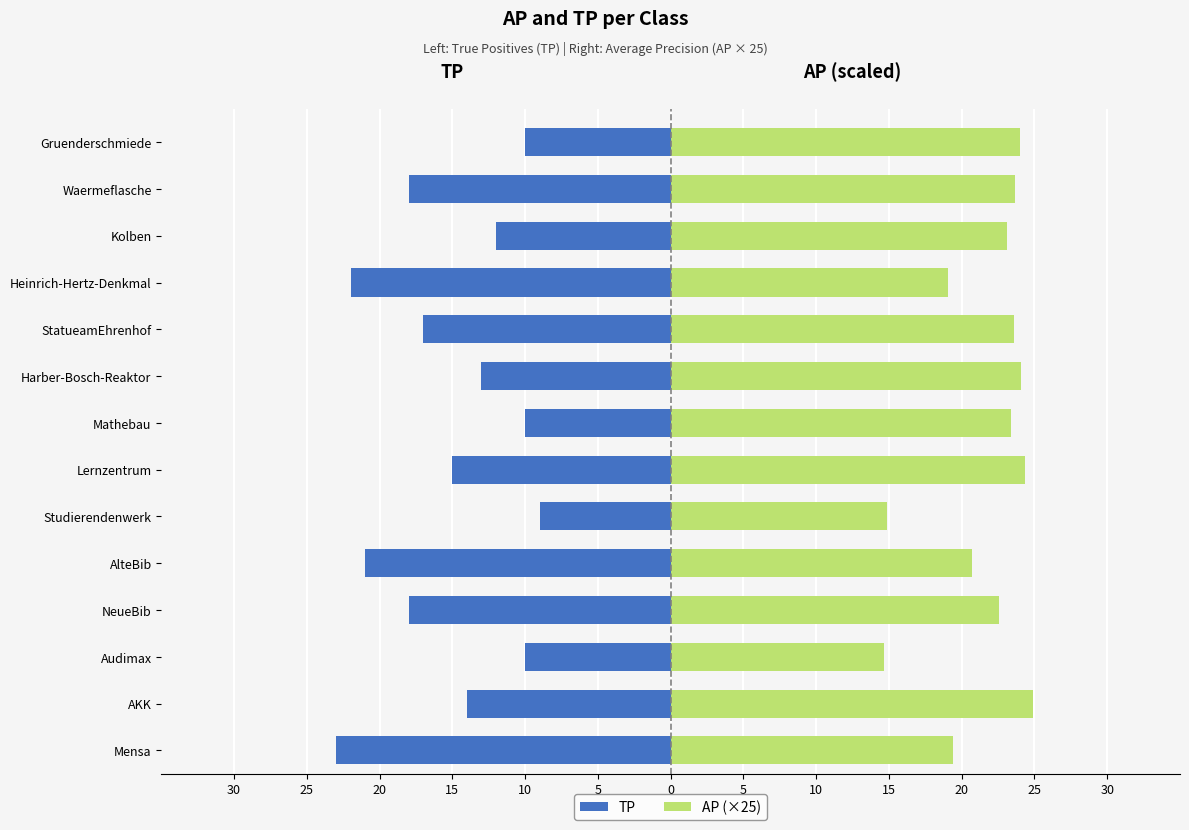

What is the value of the TP bar at the 11th from the left?

-10.0